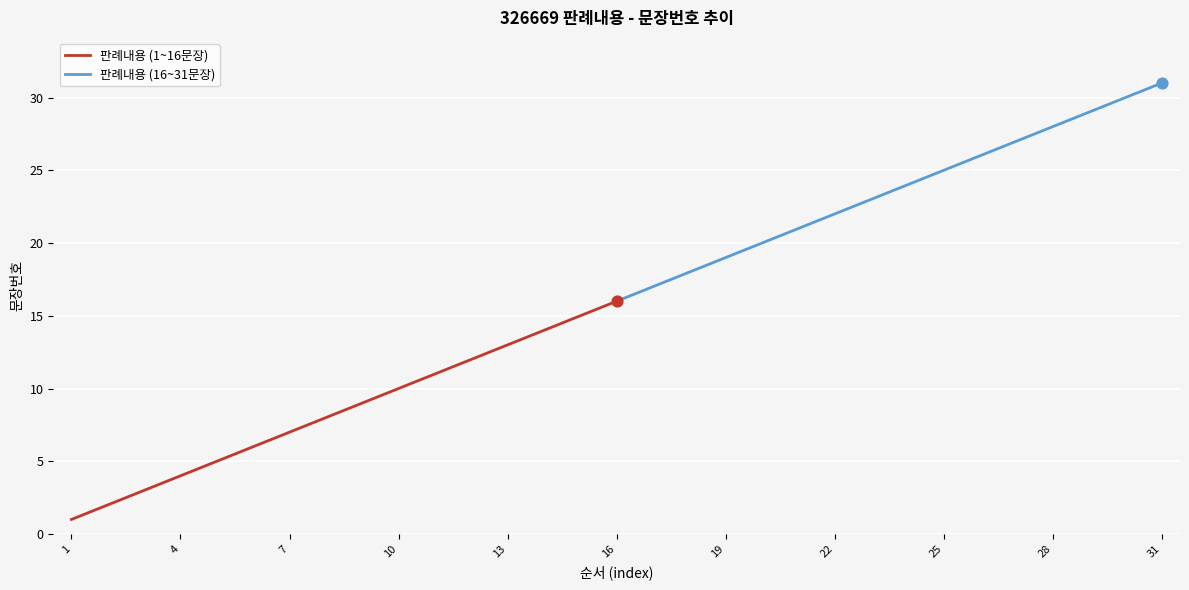

Which series has the largest total across all categories?

판례내용 (16~31문장)